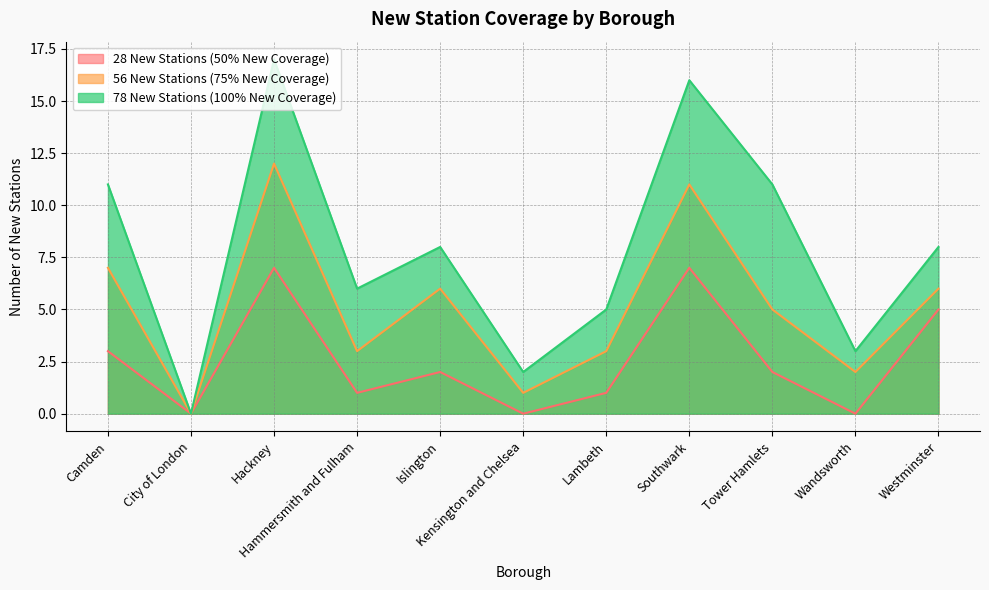

Rank the categories by 28 New Stations (50% New Coverage) value from lowest to highest.

City of London, Kensington and Chelsea, Wandsworth, Hammersmith and Fulham, Lambeth, Islington, Tower Hamlets, Camden, Westminster, Hackney, Southwark